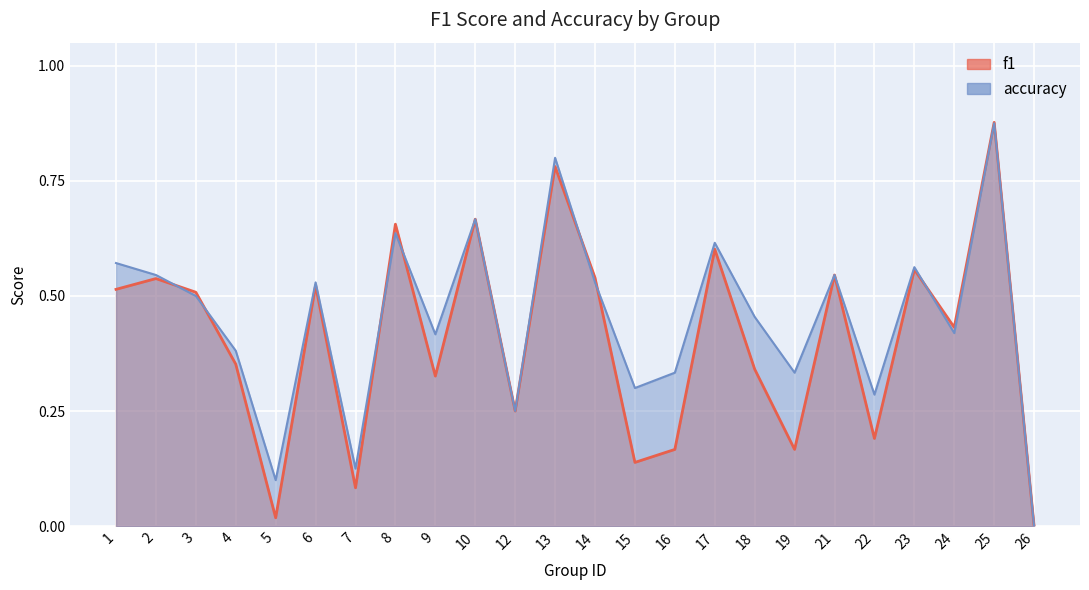

At 14, list the series in order from smallest to largest.

accuracy_line, f1_line